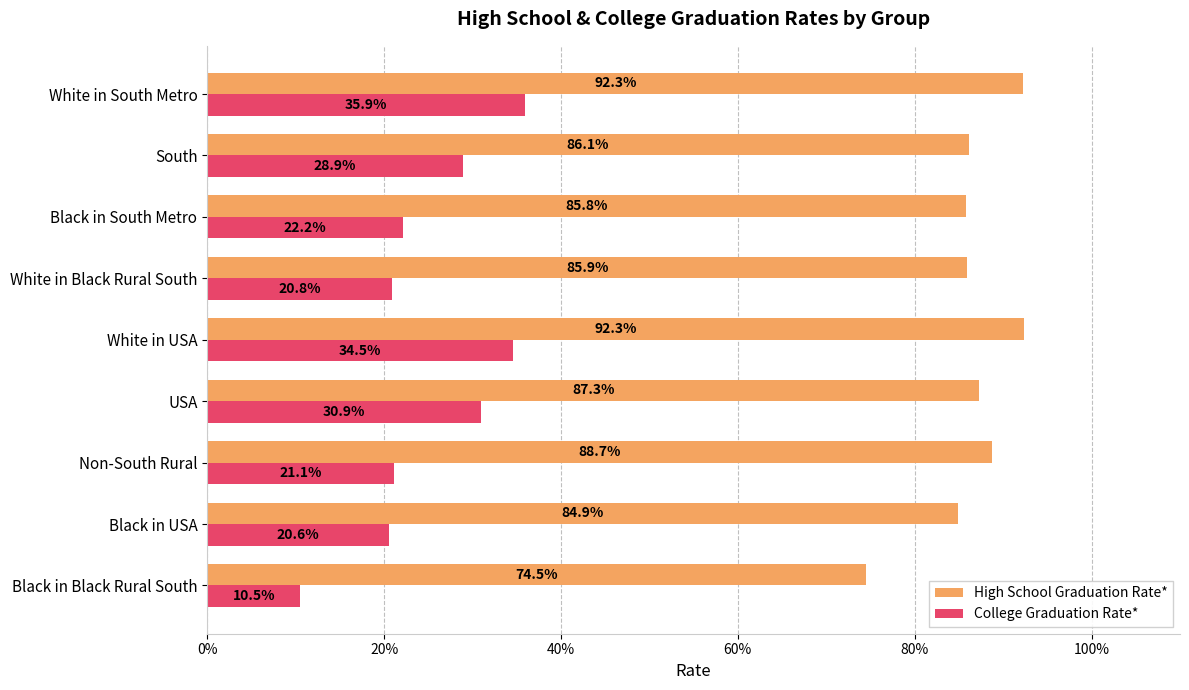

What are all the series names shown in the legend?

High School Graduation Rate*, College Graduation Rate*